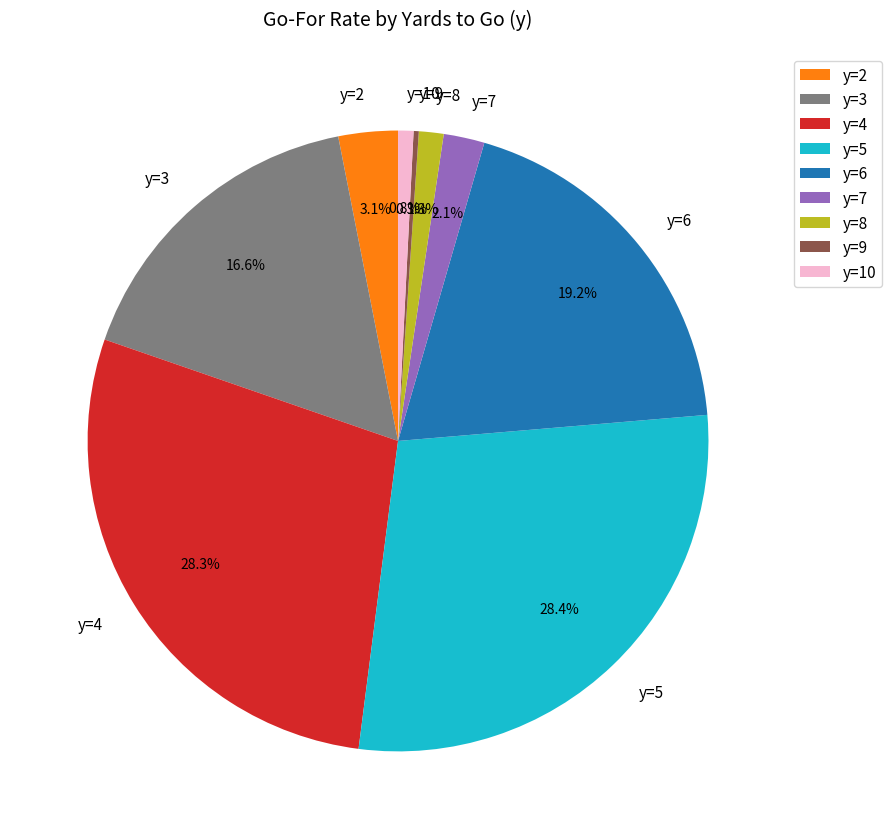

Is it true that y=8 is 11% of the pie?

False